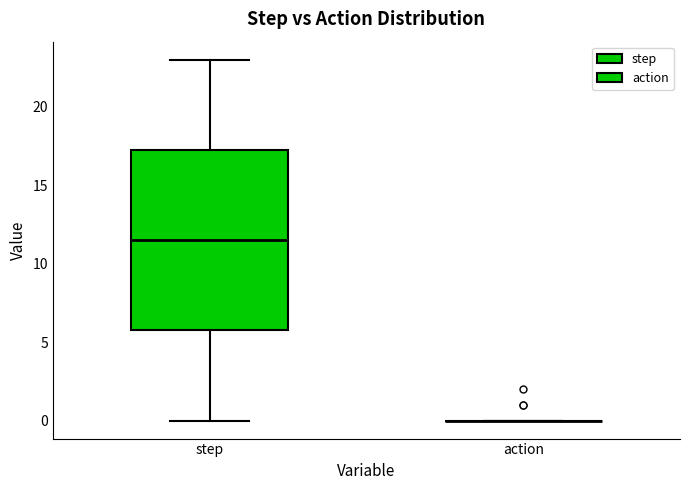

Reading left to right, transcribe this box plot: for each box, give where its median line is, the range the box spans, and where its two whiskers end, as read against the y-axis. The values are not printed on the chart, so give them approximately, as read against the axis.

step: median 11.5, box 6.0 to 17.5, whiskers 0.0 to 23.0
action: box collapsed to a line at 0.0, whiskers 0.0 to 0.0